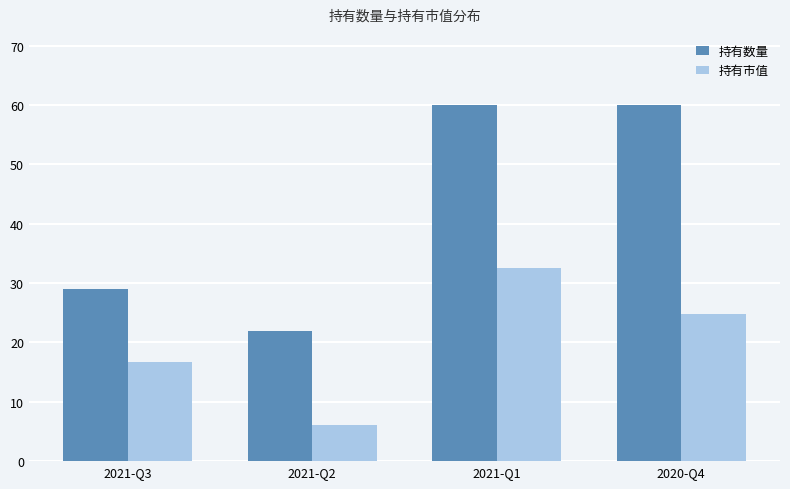

Are the bars horizontal?

No